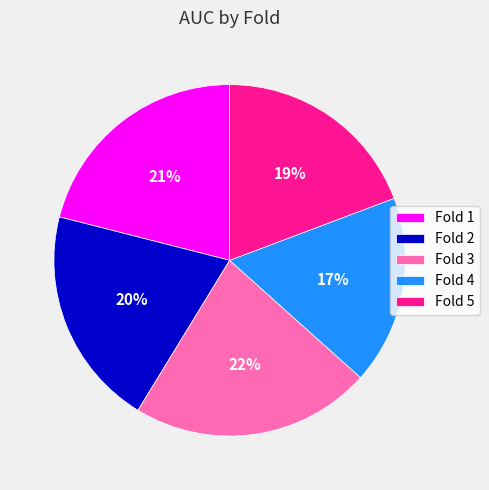

Count the number of slices in the pie.

5